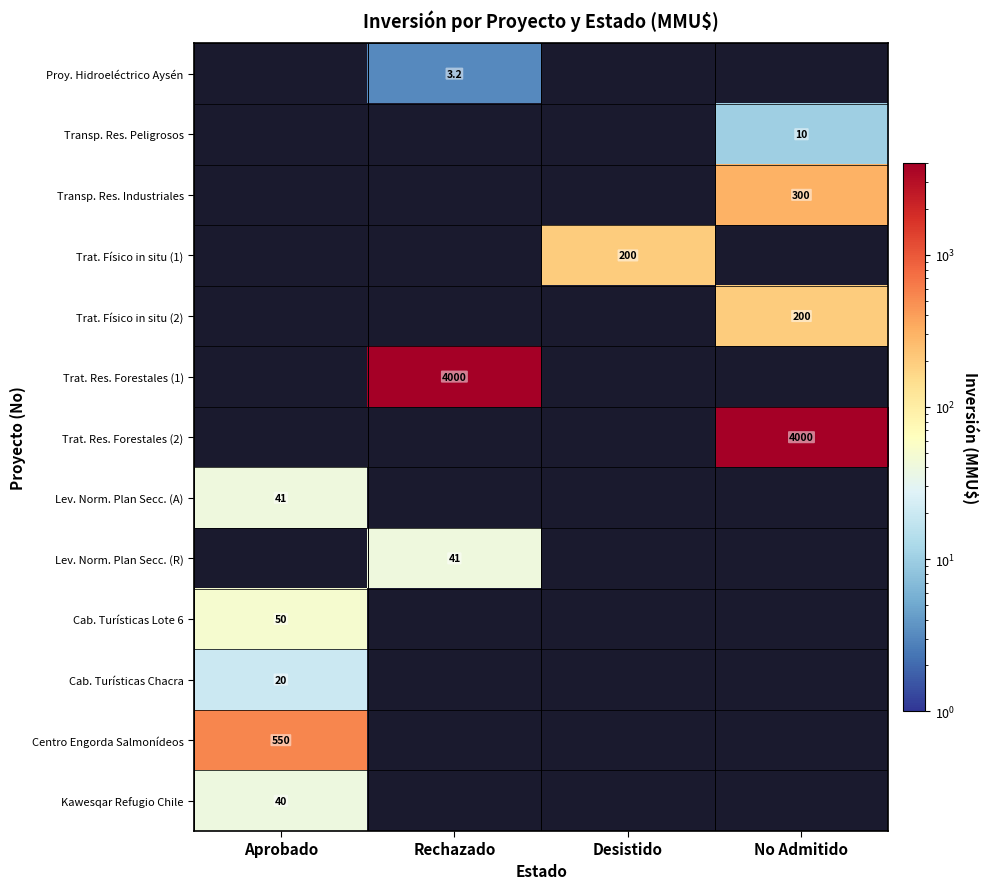

Which has a higher value, Aprobado or Rechazado?

Rechazado